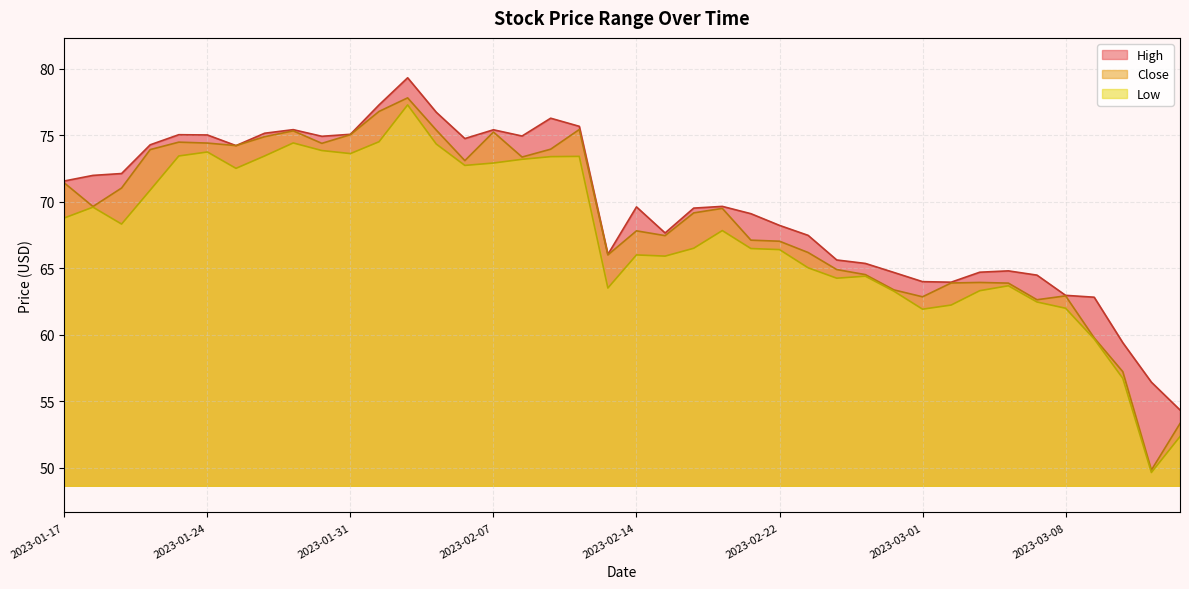

Where does the Low series first go above 67?

2023-01-17